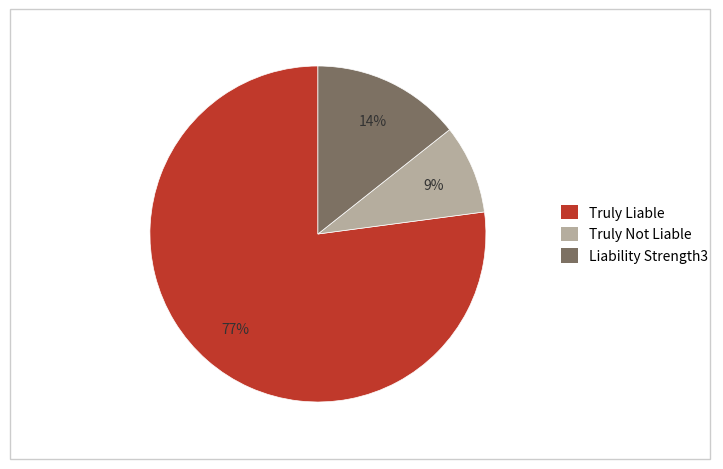

To the nearest percent, what portion does Truly Liable represent?

77%